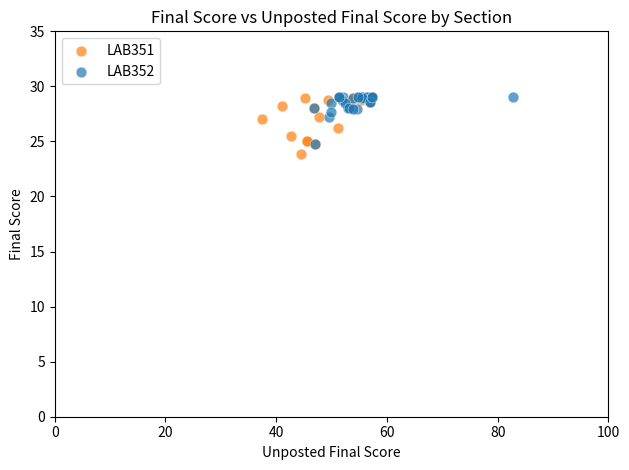

Which series has the largest Y range (max minus min)?

LAB351